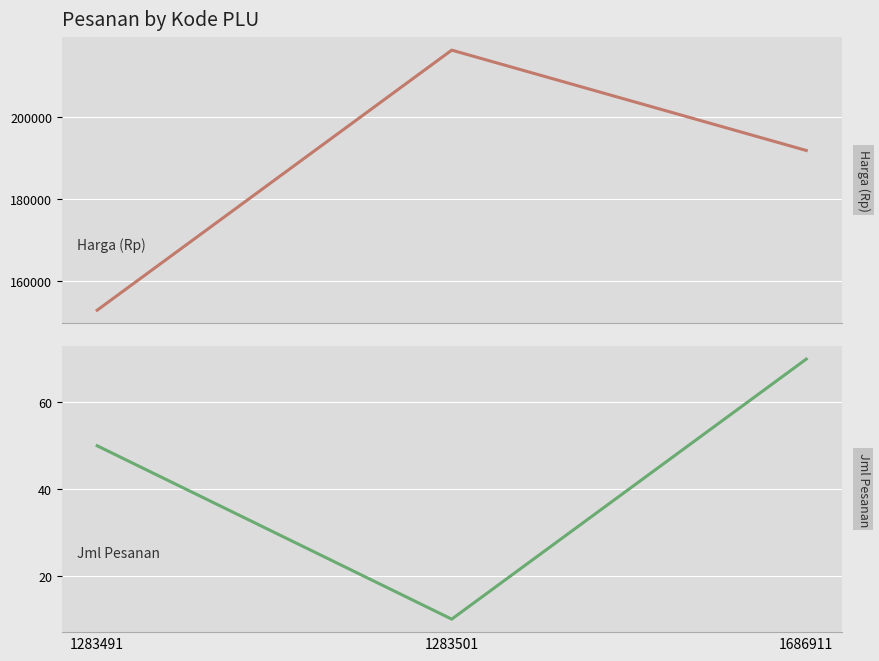

What are all the series names shown in the legend?

Harga (Rp), Jml Pesanan